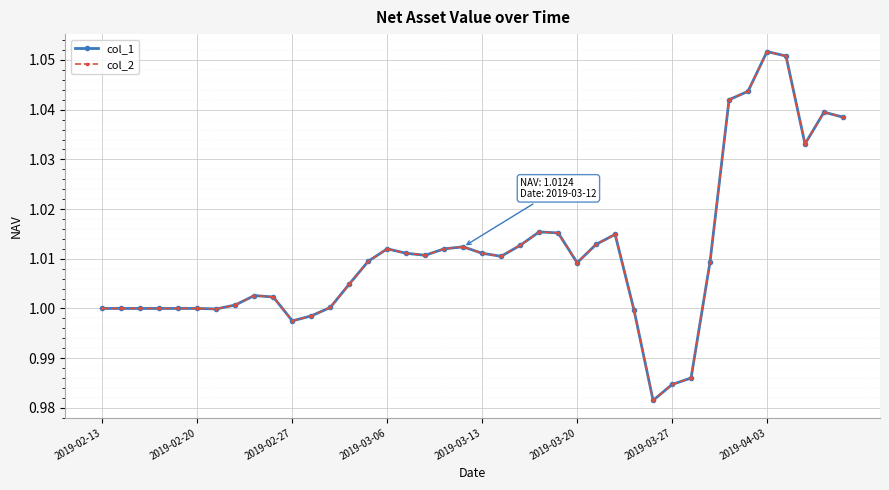

Does the chart display data point markers on the line(s)?

Yes